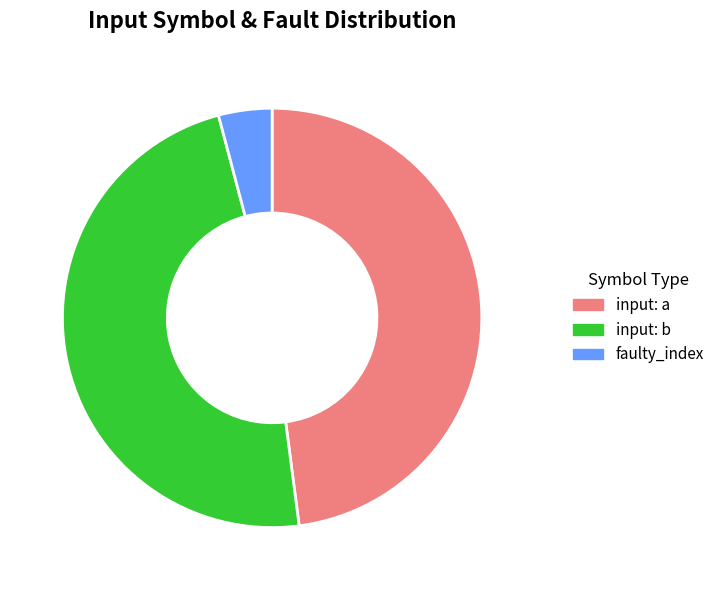

True or false: faulty_index accounts for 4% of the total.

True